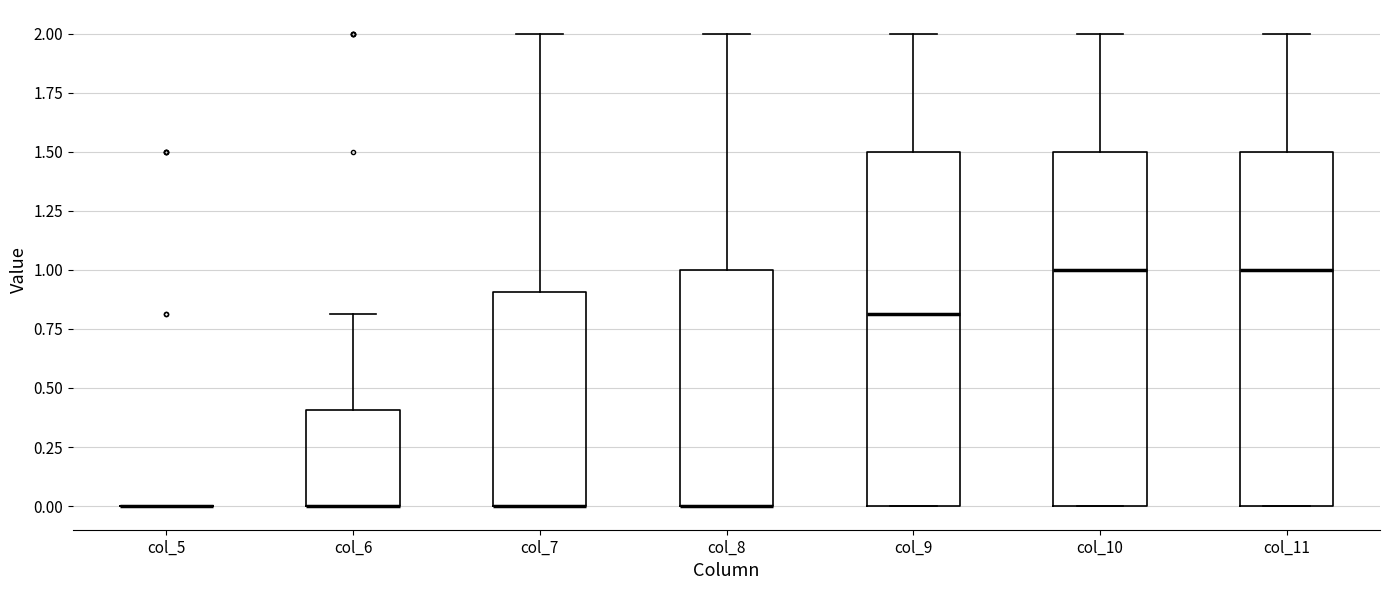

Reading left to right, read every box against the y-axis: the position of its median line, the range the box covers, and the ends of its whiskers. The values are not printed on the chart, so give them approximately, as read against the axis.

col_5: box collapsed to a line at 0.0, whiskers 0.0 to 0.0
col_6: median 0.0 (drawn on the box's lower edge), box 0.0 to 0.4, whiskers 0.0 to 0.8
col_7: median 0.0 (drawn on the box's lower edge), box 0.0 to 0.9, whiskers 0.0 to 2.0
col_8: median 0.0 (drawn on the box's lower edge), box 0.0 to 1.0, whiskers 0.0 to 2.0
col_9: median 0.8, box 0.0 to 1.5, whiskers 0.0 to 2.0
col_10: median 1.0, box 0.0 to 1.5, whiskers 0.0 to 2.0
col_11: median 1.0, box 0.0 to 1.5, whiskers 0.0 to 2.0